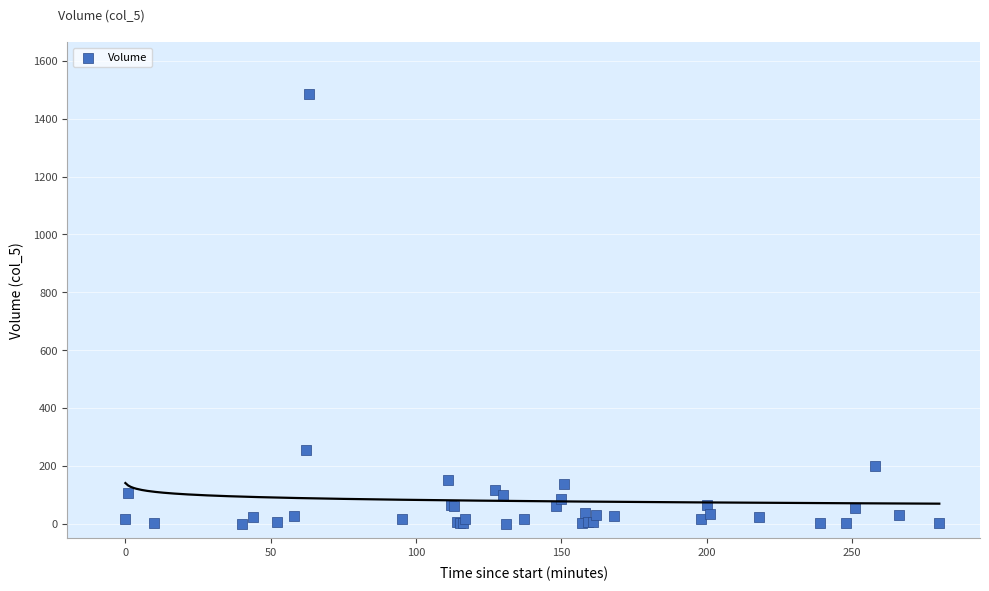

What Y value in the scatter plot is closest to 742?

255.5